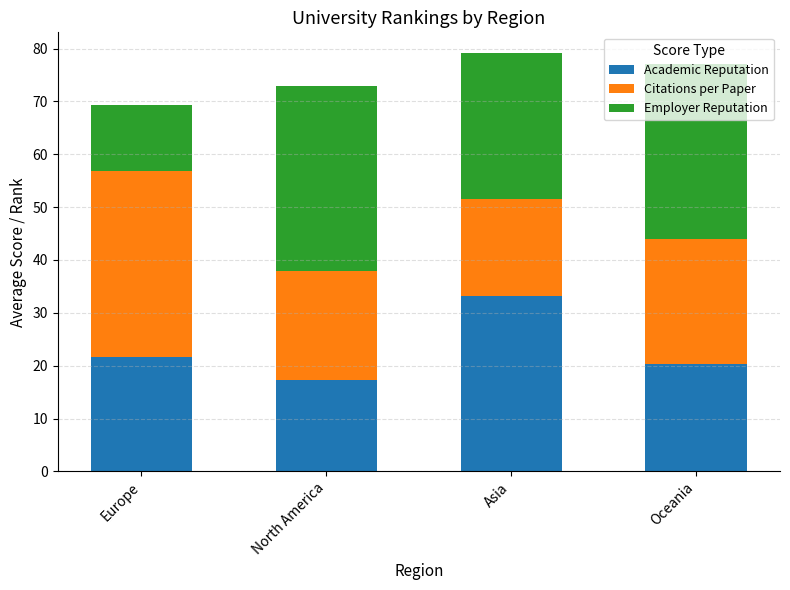

What is the difference between the maximum and minimum values in the Academic Reputation series?

15.8